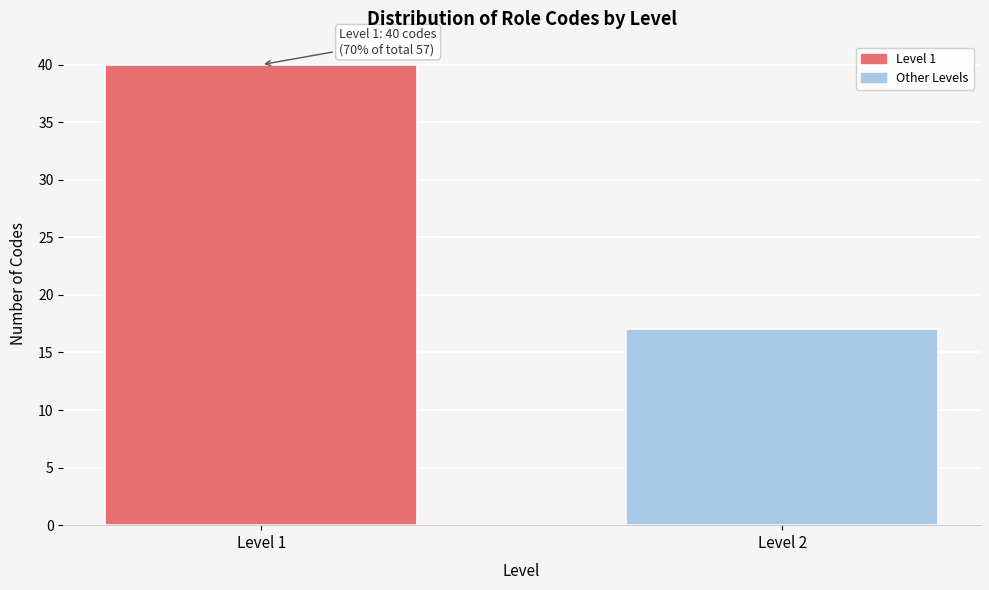

Reading right to left, extract all data points from this chart.

17	40